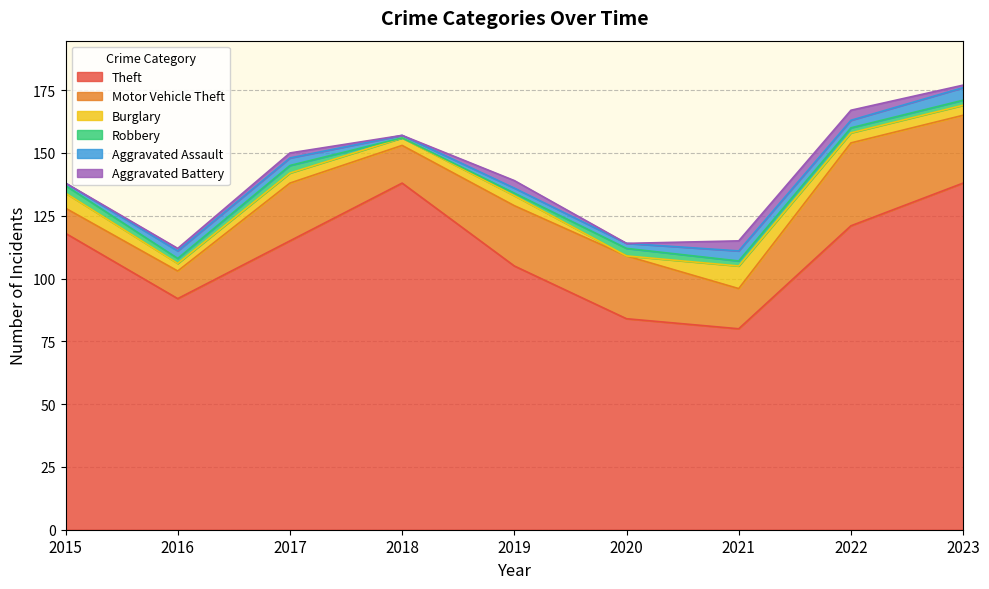

What is the difference between the Aggravated Battery values at 2015 and 2021?

4